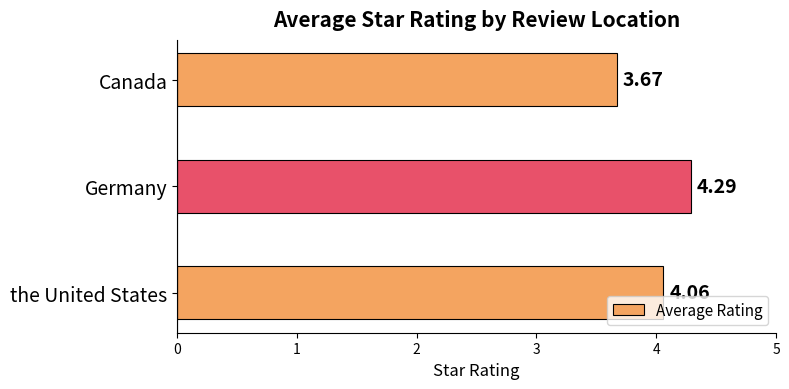

Rank the categories by value from lowest to highest.

Canada, the United States, Germany